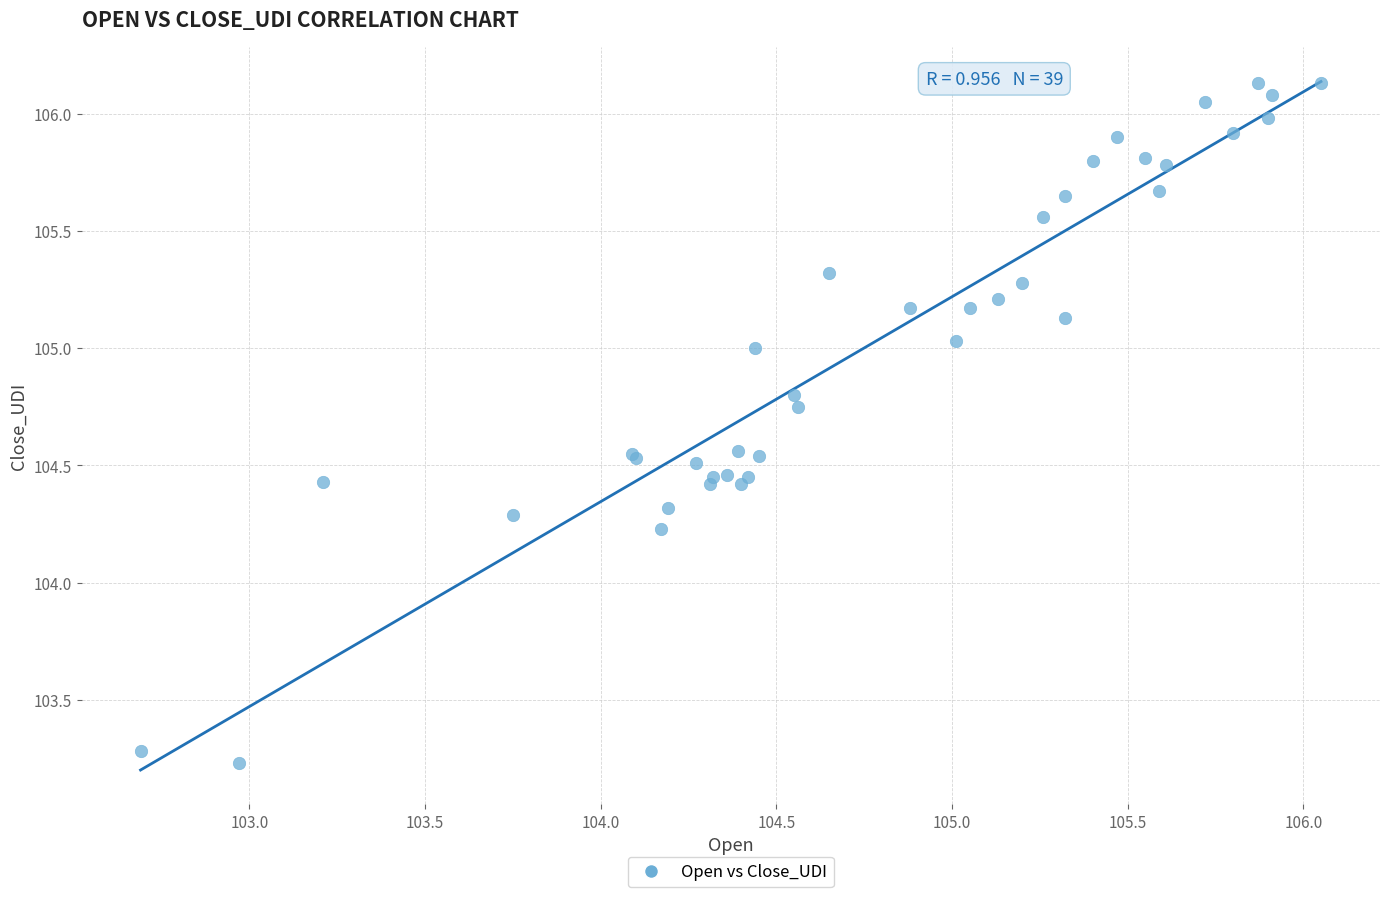

What Y value in the scatter plot is closest to 104?

104.2